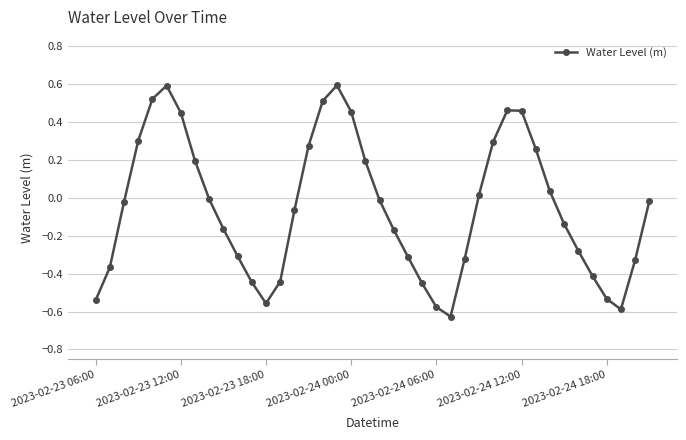

What is the value of the 8th point from the left?

0.2